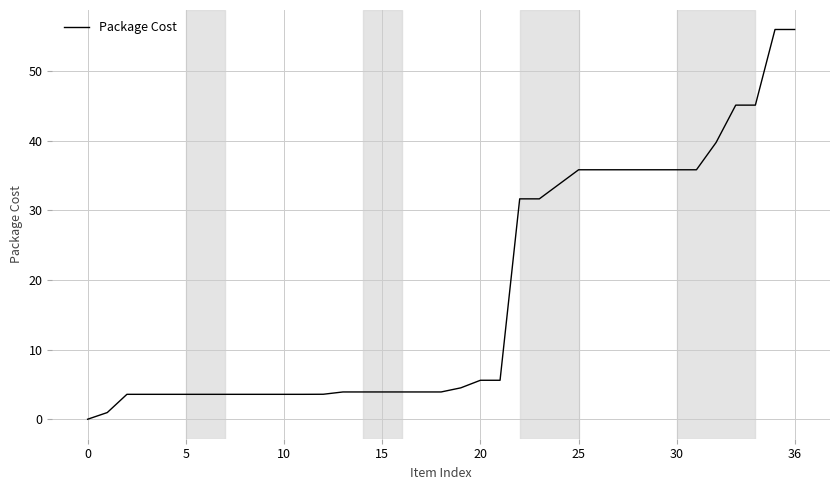

Does the chart have visible grid lines?

Yes